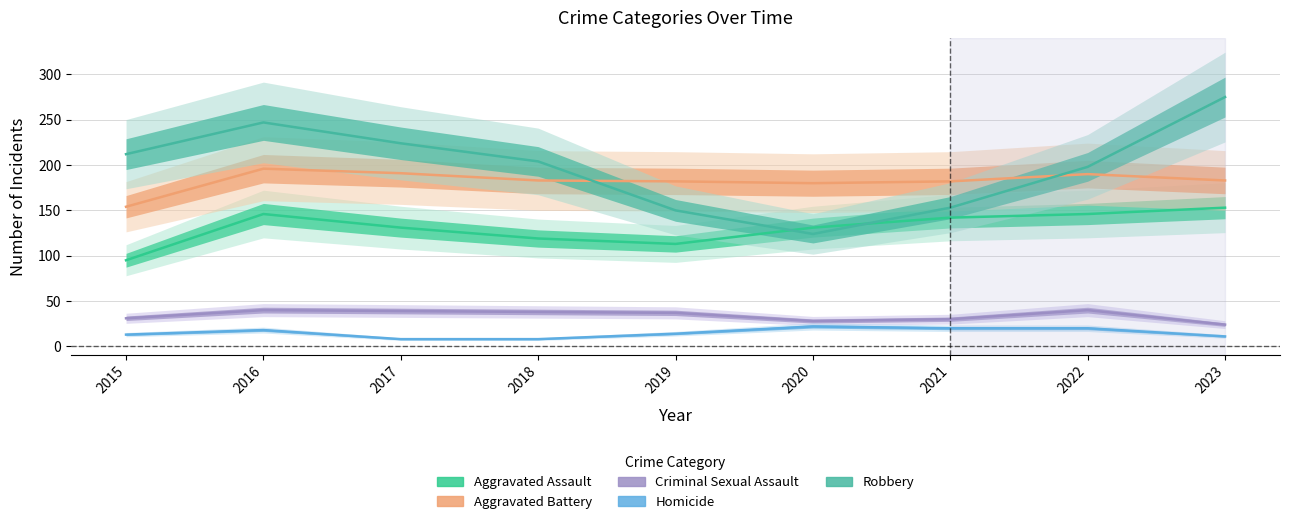

True or false: Homicide and Aggravated Battery cross at least once.

False